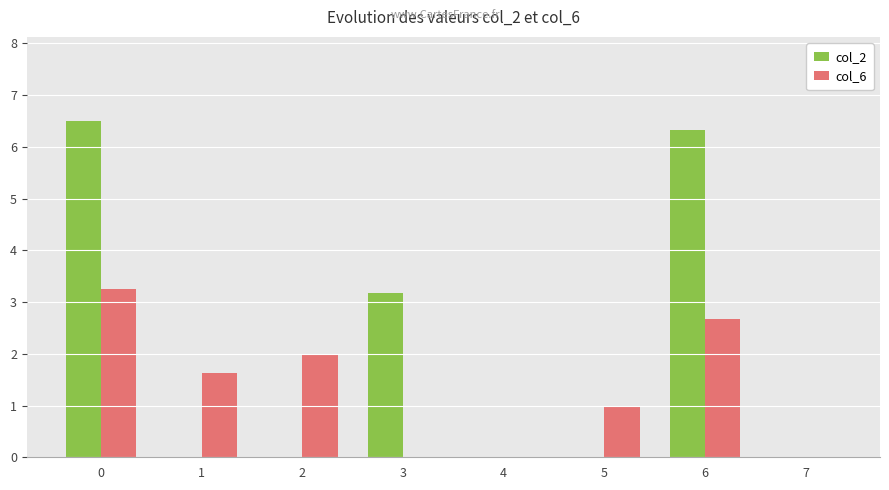

What is the maximum value shown in the chart?

6.5